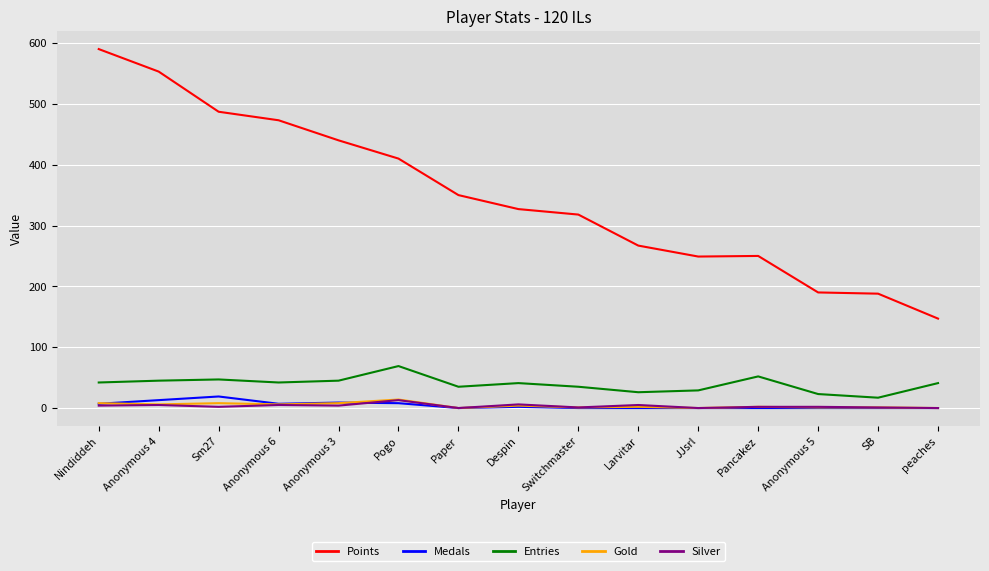

At which label is Points closest to 368?

Paper